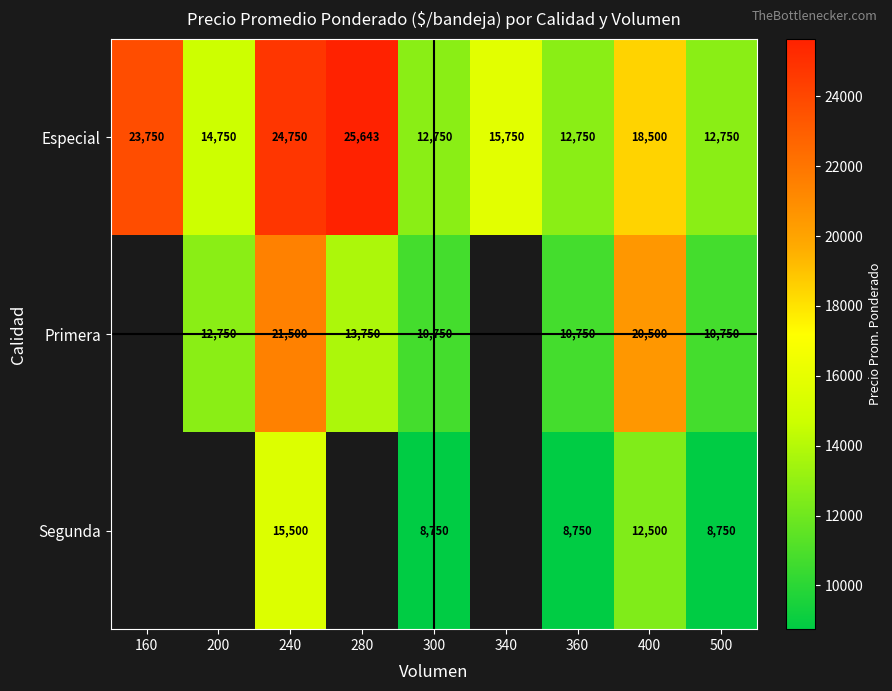

Which has a higher value, 360 or 160?

160